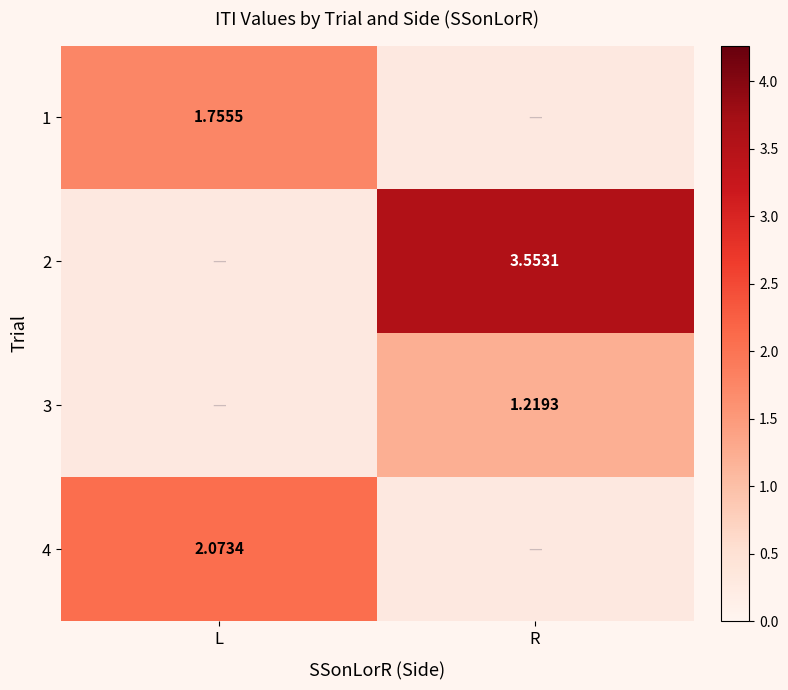

What is the difference between the highest and lowest values at L?

0.3